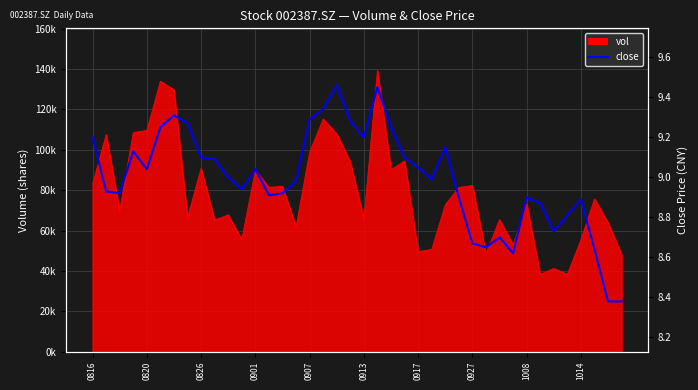

What is the difference between the values at 1014 and 0927?

0.2